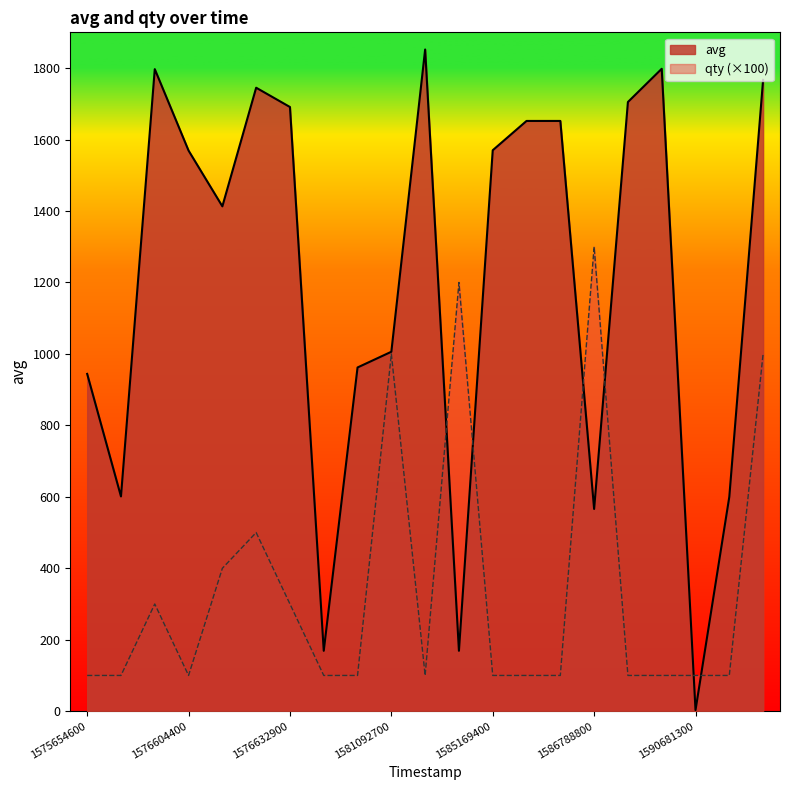

List the series in order of their peak value, lowest first.

qty (×100), avg